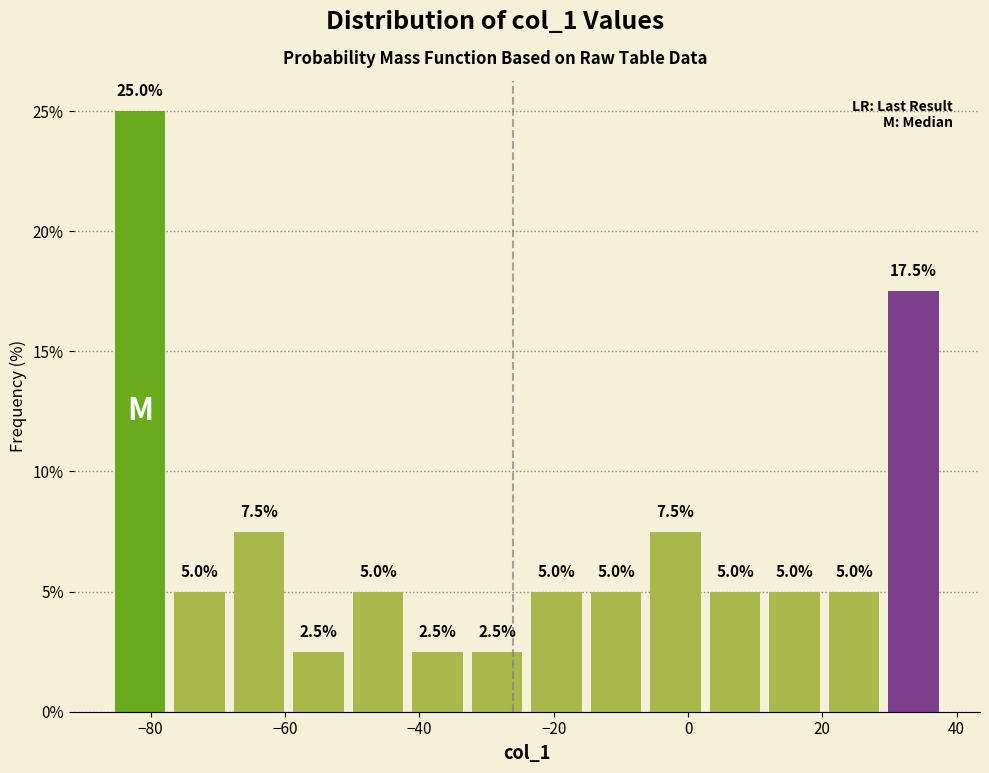

Reading left to right, list every bar in this chart as the range it spans on the x-axis followed by its height. The bar edges are not printed on the chart, so give them approximately, as read against the axis.

-86 to -78: 25.0
-78 to -68: 5.0
-68 to -60: 7.5
-60 to -50: 2.5
-50 to -42: 5.0
-42 to -32: 2.5
-32 to -24: 2.5
-24 to -16: 5.0
-16 to -6: 5.0
-6 to 2: 7.5
2 to 12: 5.0
12 to 20: 5.0
20 to 30: 5.0
30 to 38: 17.5